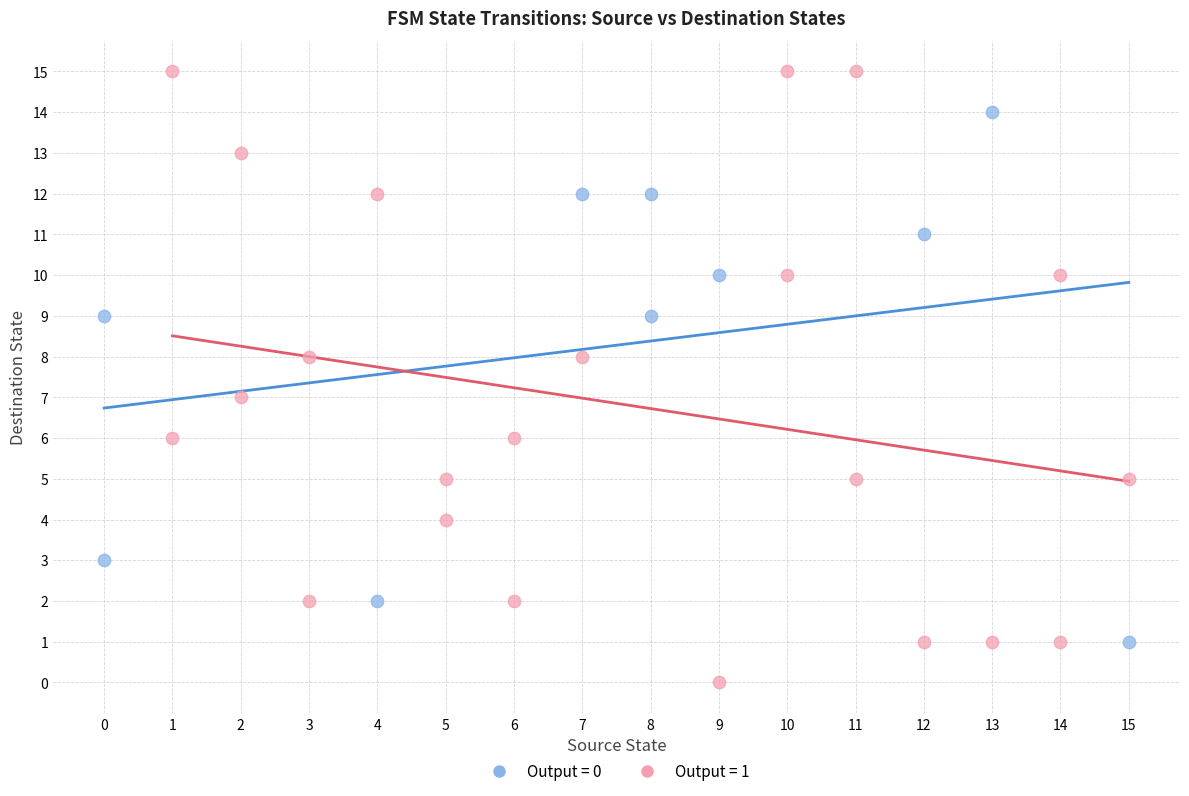

Which series reaches the maximum Y coordinate?

Output = 1